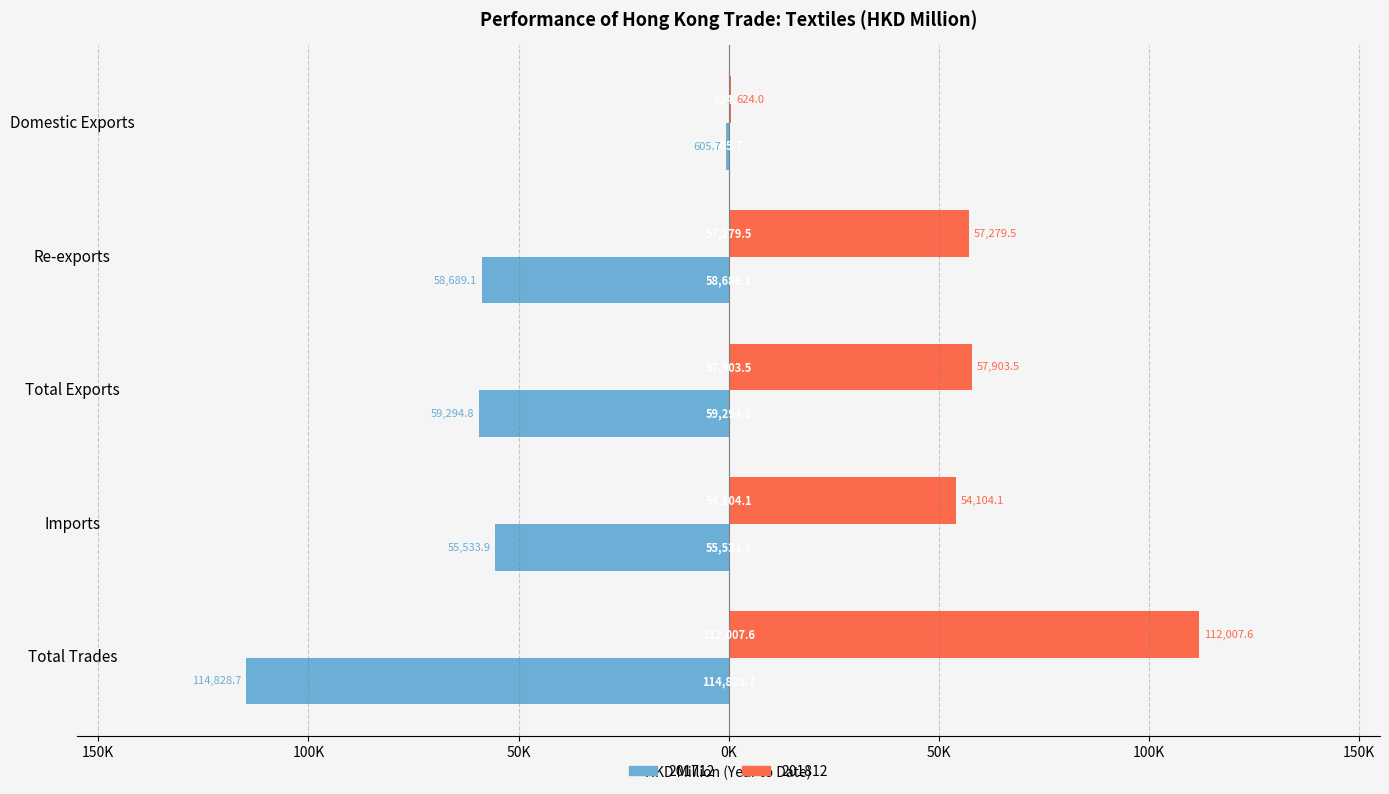

What are all the series names shown in the legend?

201712, 201812